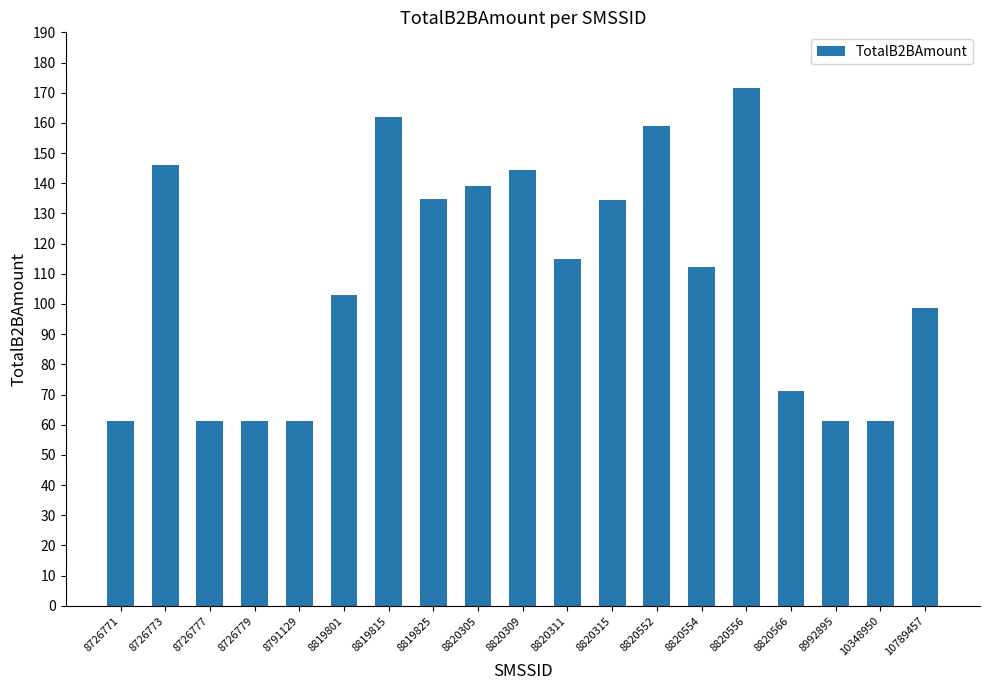

The value at 8819815 is 90.7. True or false?

False